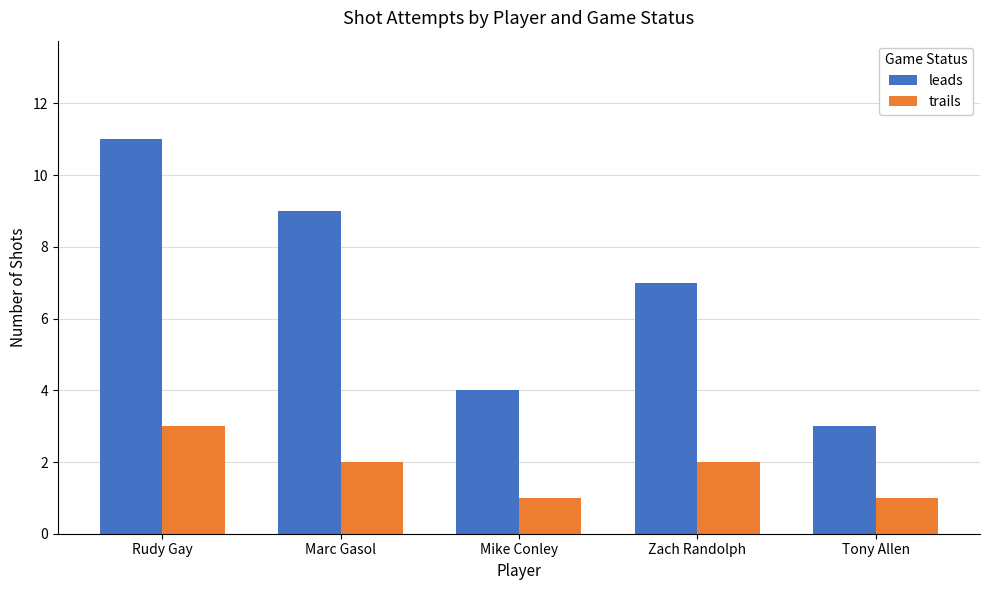

How many groups of bars are there?

5